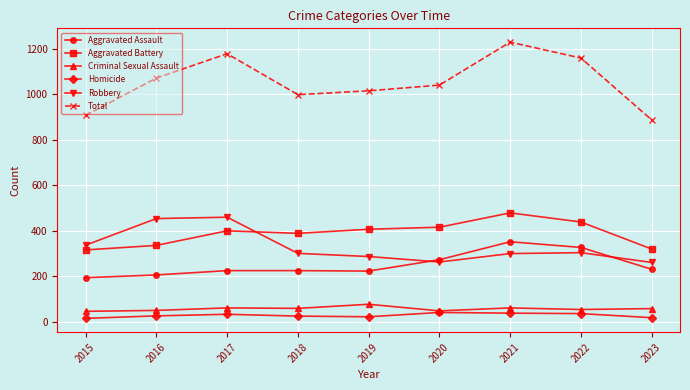

The Total series shows 1500 at 2016. True or false?

False